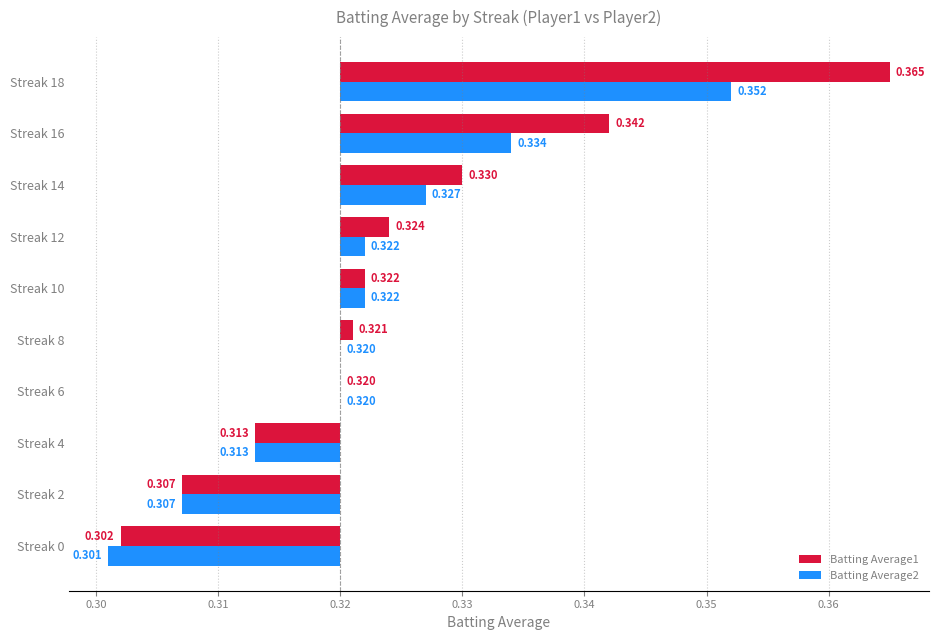

Does the chart contain stacked bars?

No